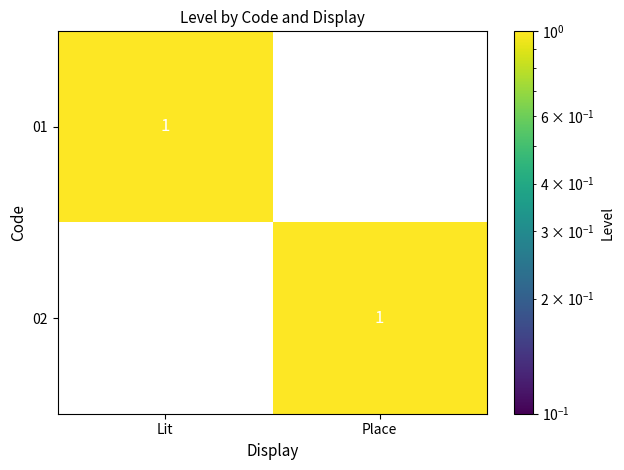

Which category has the highest value in the 01 series?

Lit